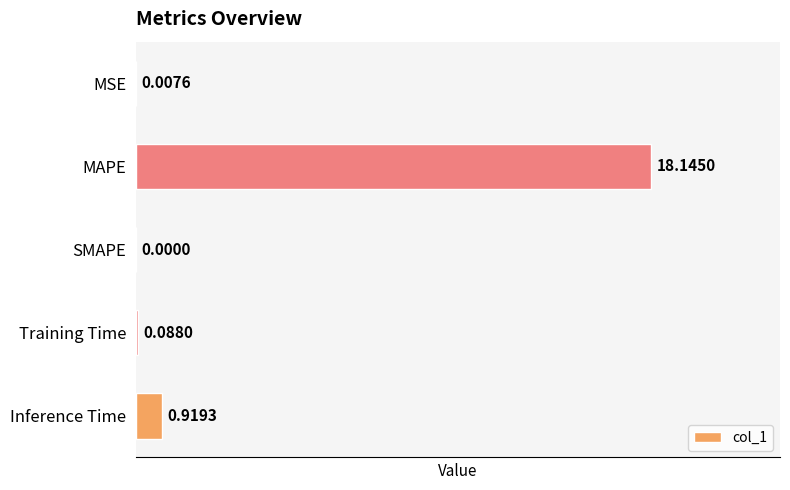

What is the sum of the values at MAPE and Training Time?

18.2